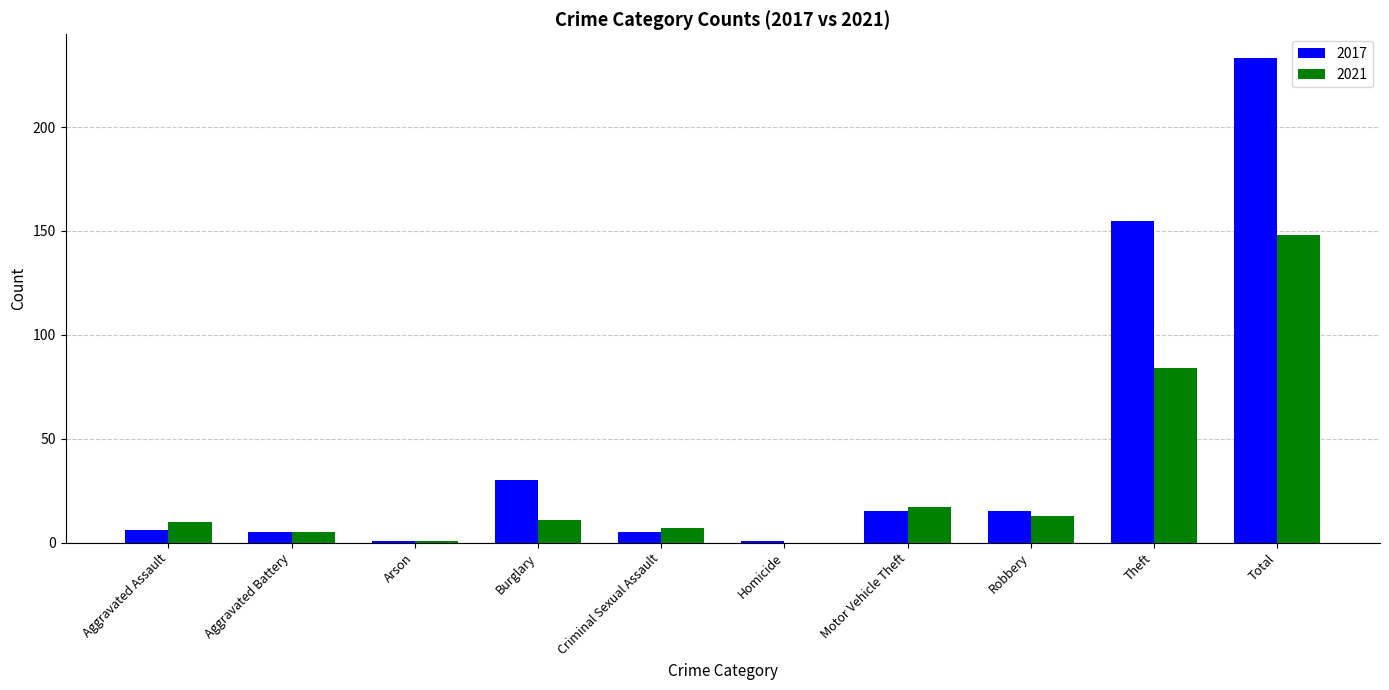

Count the number of data series in this chart.

2